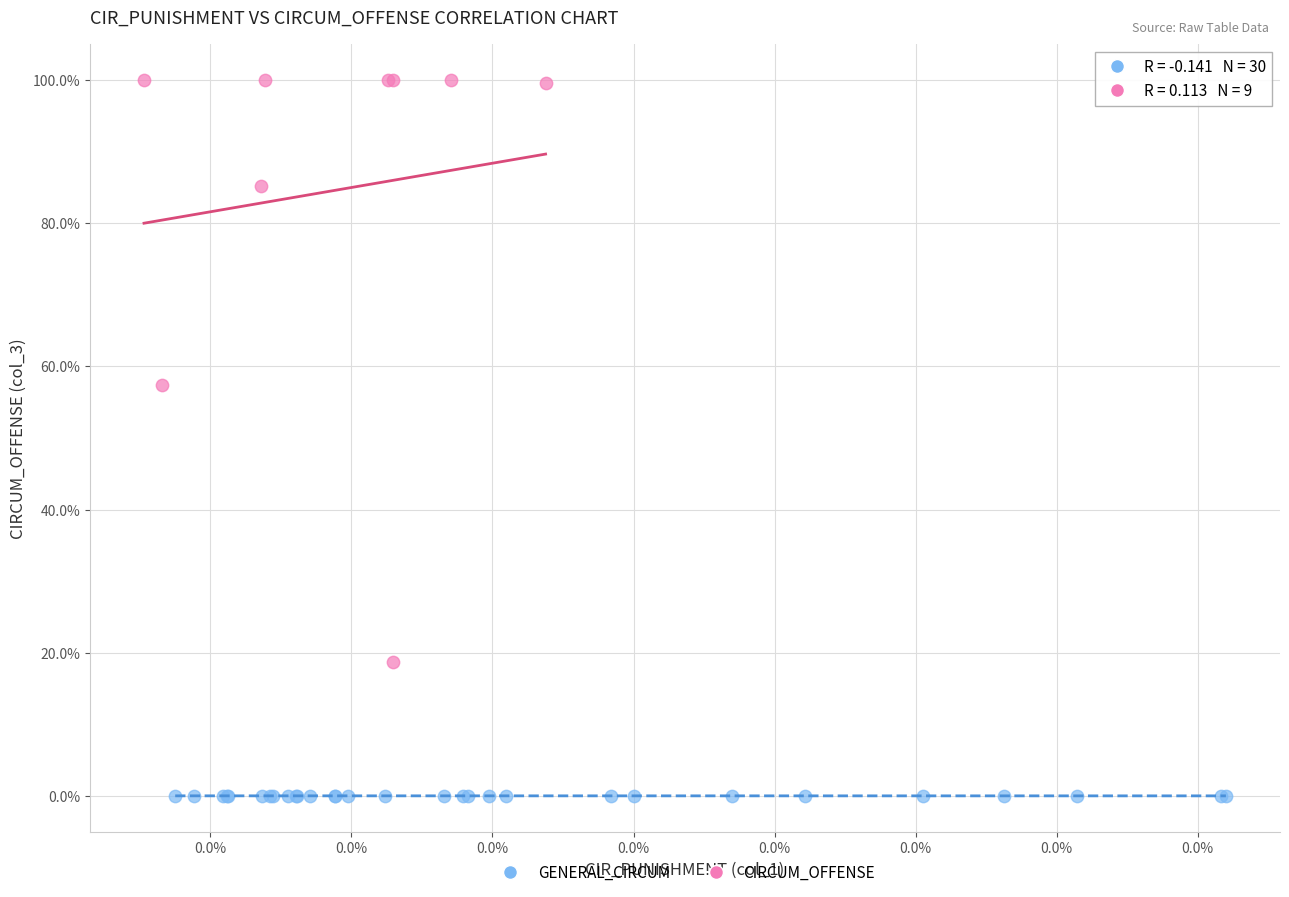

What are all the series names shown in the legend?

GENERAL_CIRCUM, CIRCUM_OFFENSE